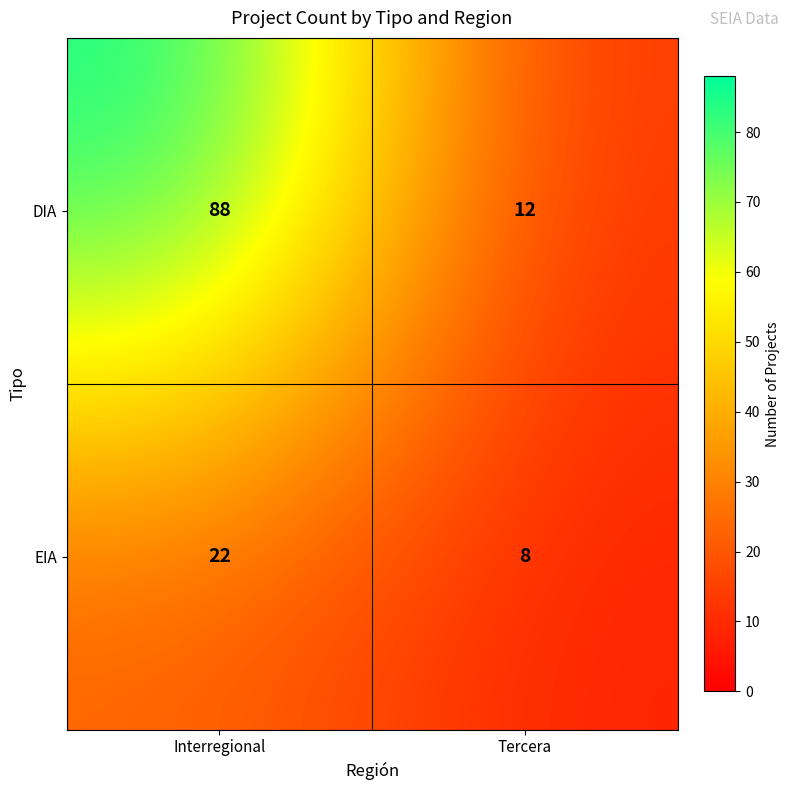

Which series has the largest range (max minus min)?

DIA